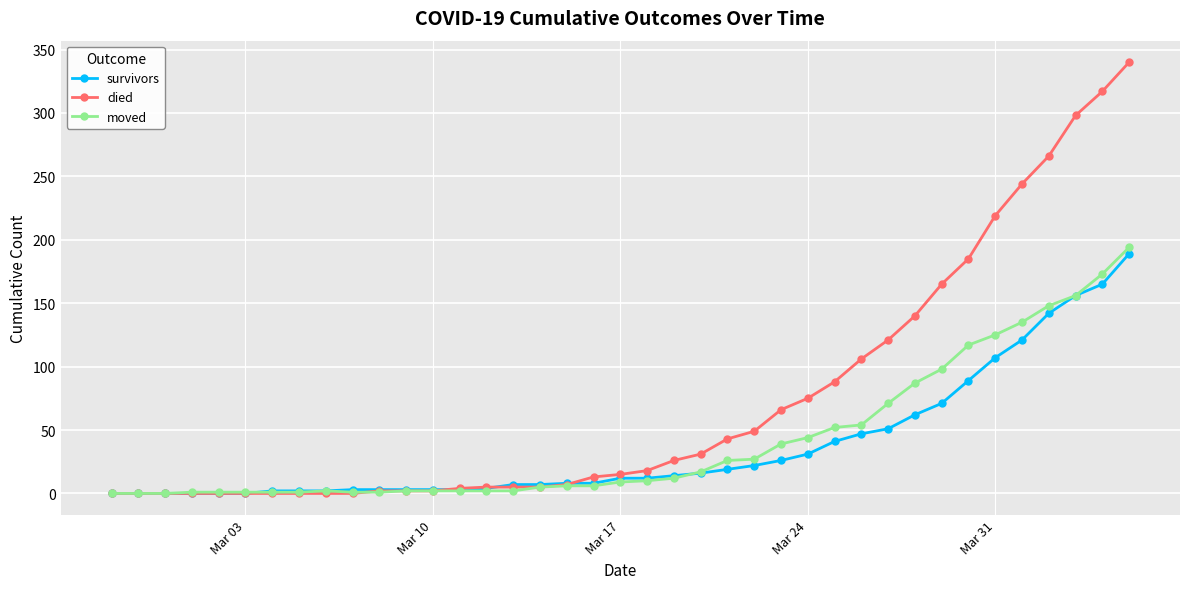

What is the highest value of the survivors series?

189